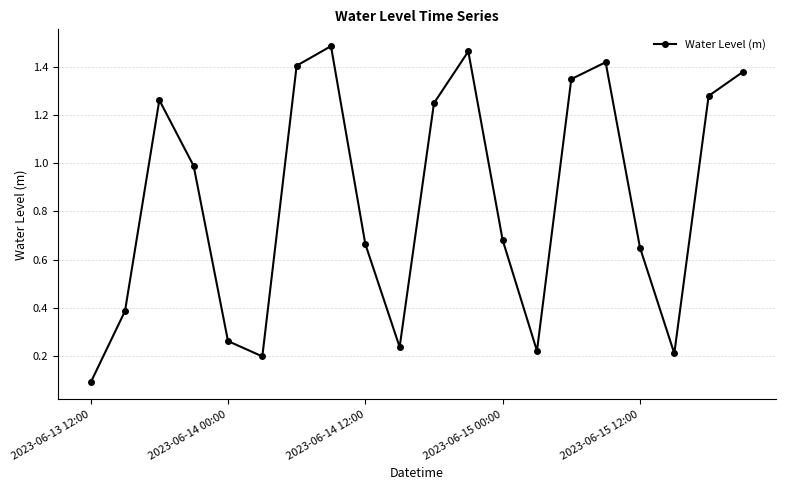

What is the sum of all values?

16.9